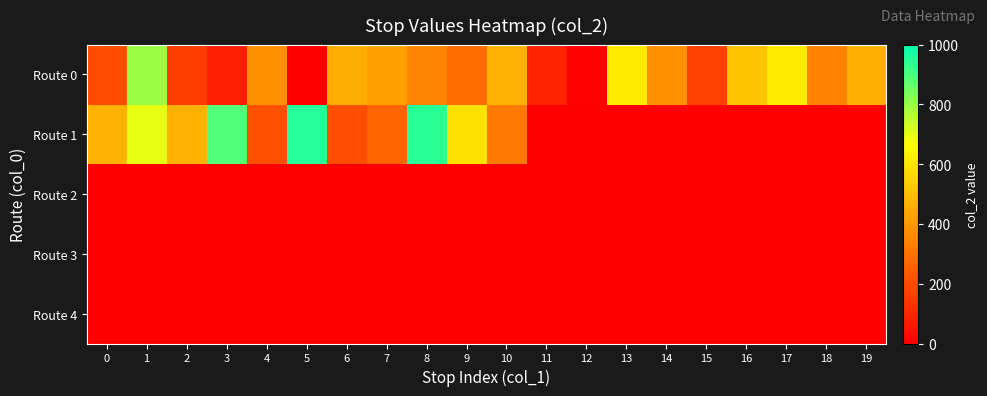

Between 12 and 8, which is larger?

8